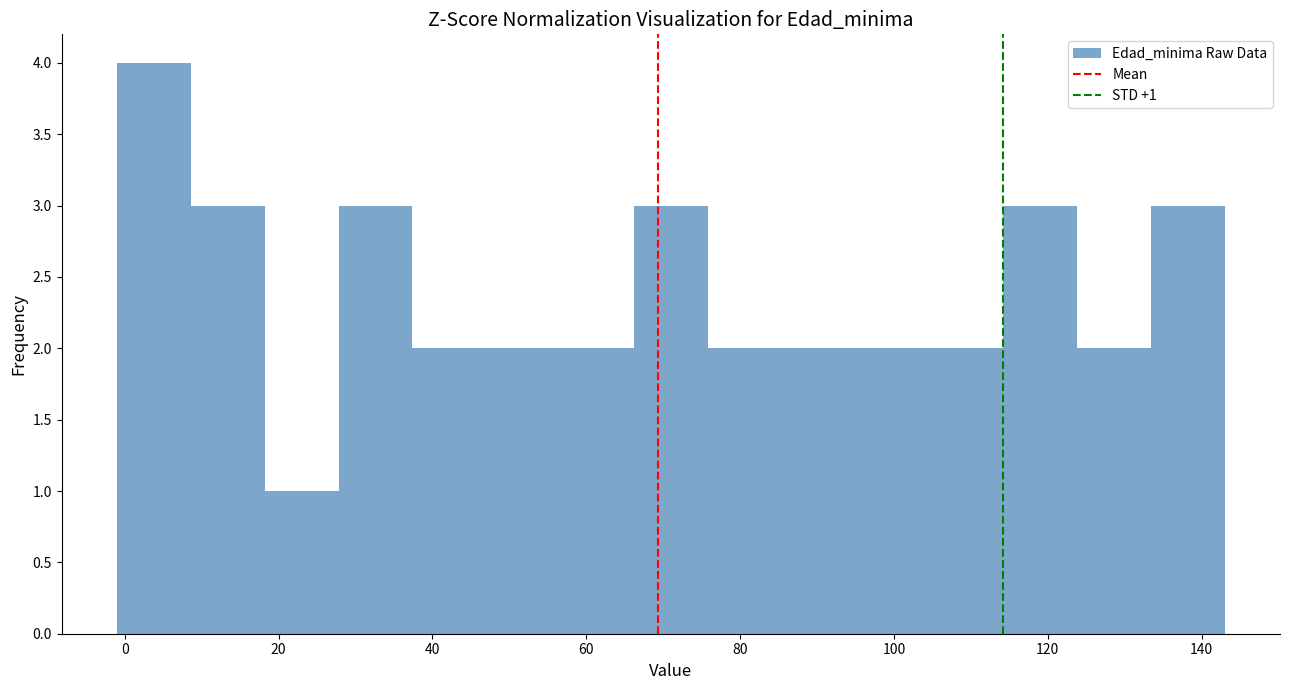

Which range on the x-axis has the tallest bar?

-1.0 to 8.6